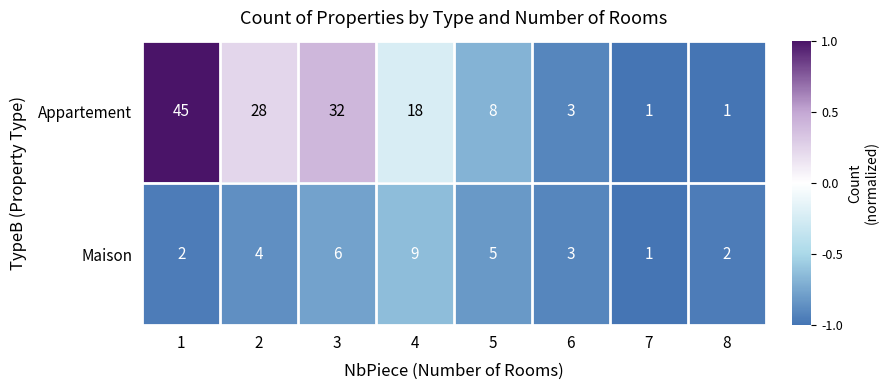

How many categories are shown in the chart?

8